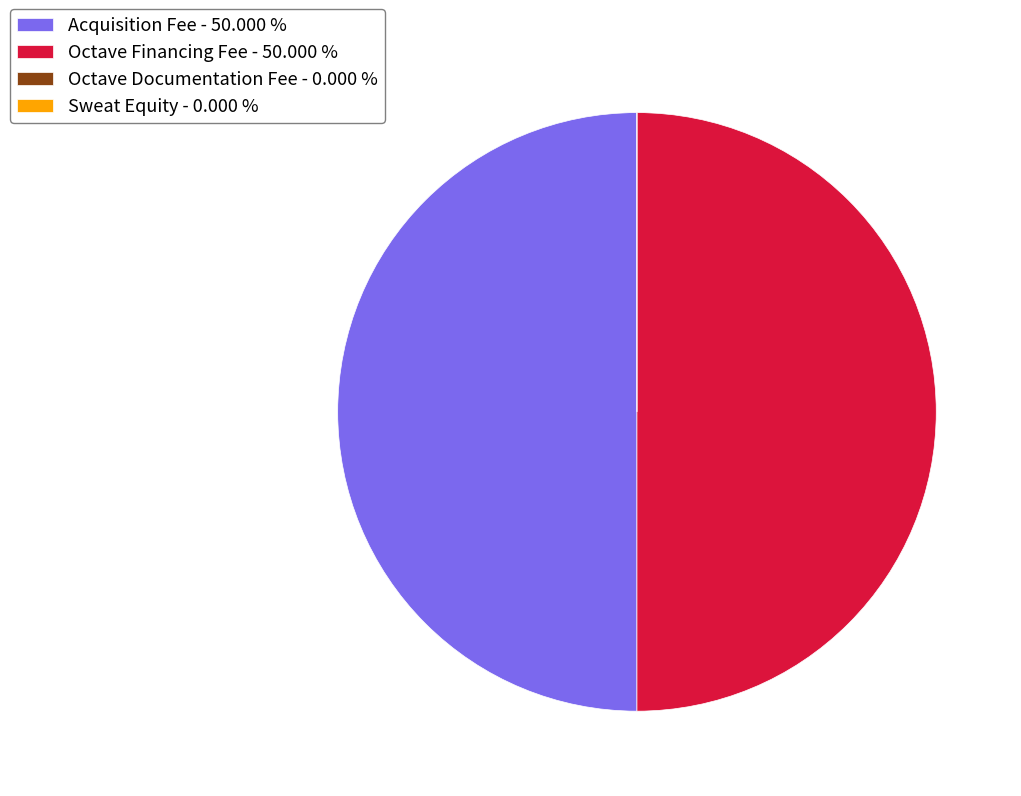

Is the sum of Acquisition Fee - 50.000 % and Octave Financing Fee - 50.000 % greater than half?

Yes